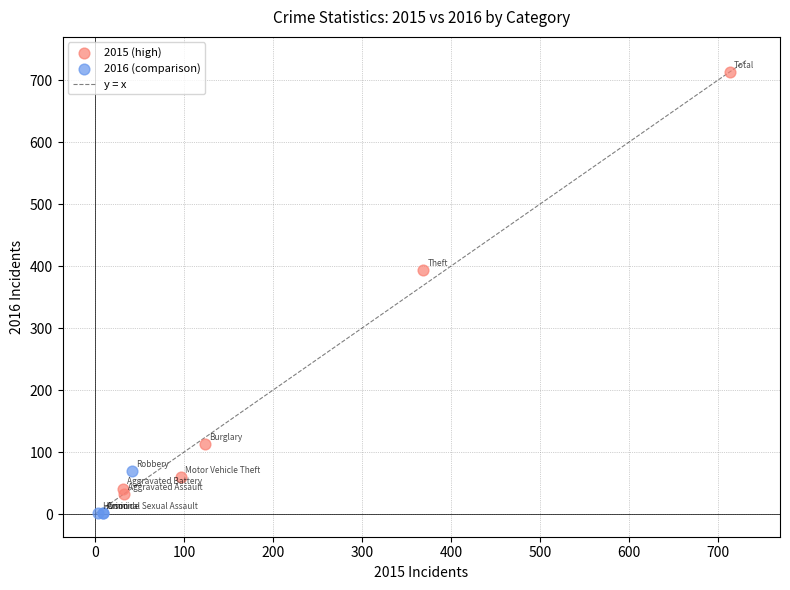

Which series has the widest spread of Y values?

2015 (high)